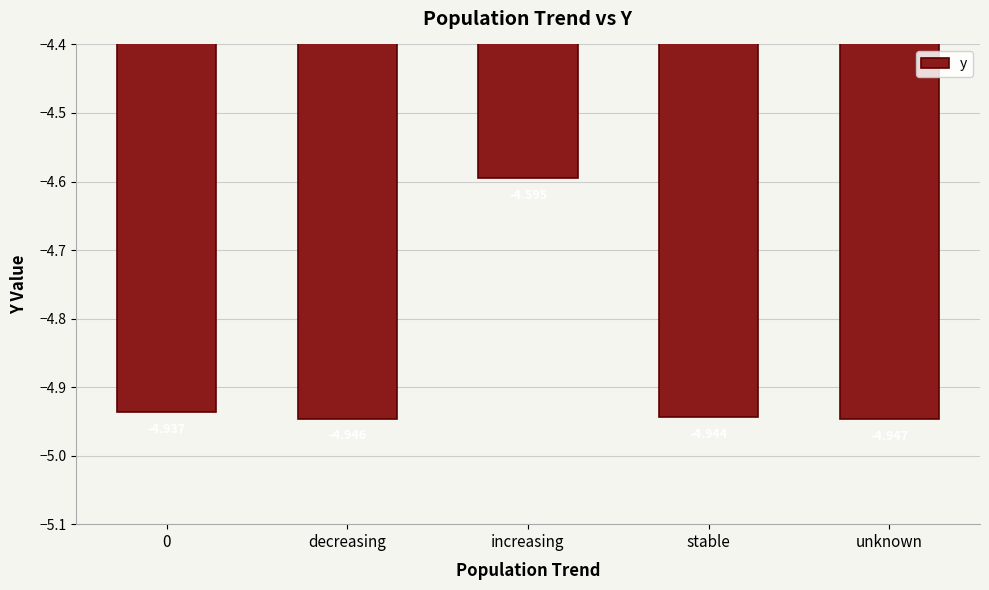

At which label is the value closest to -4?

increasing